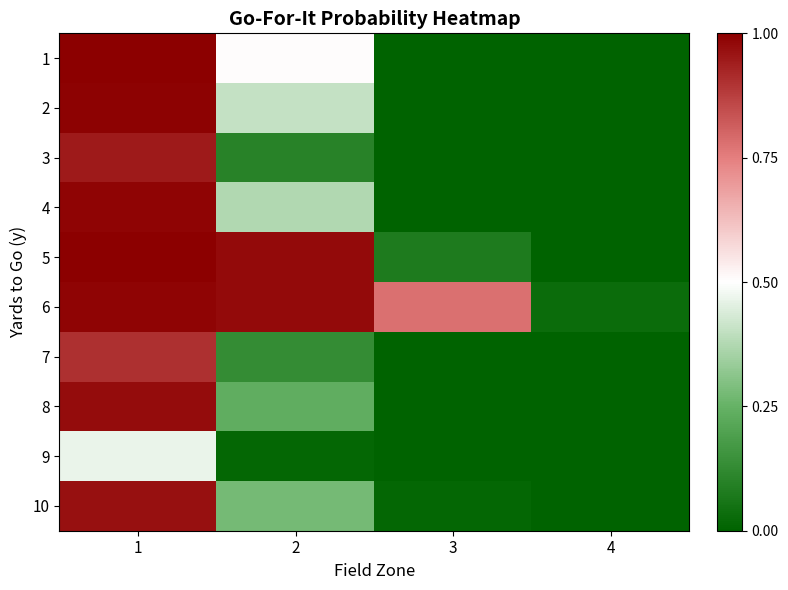

Between 1 and 3, which series saw the biggest shift?

1